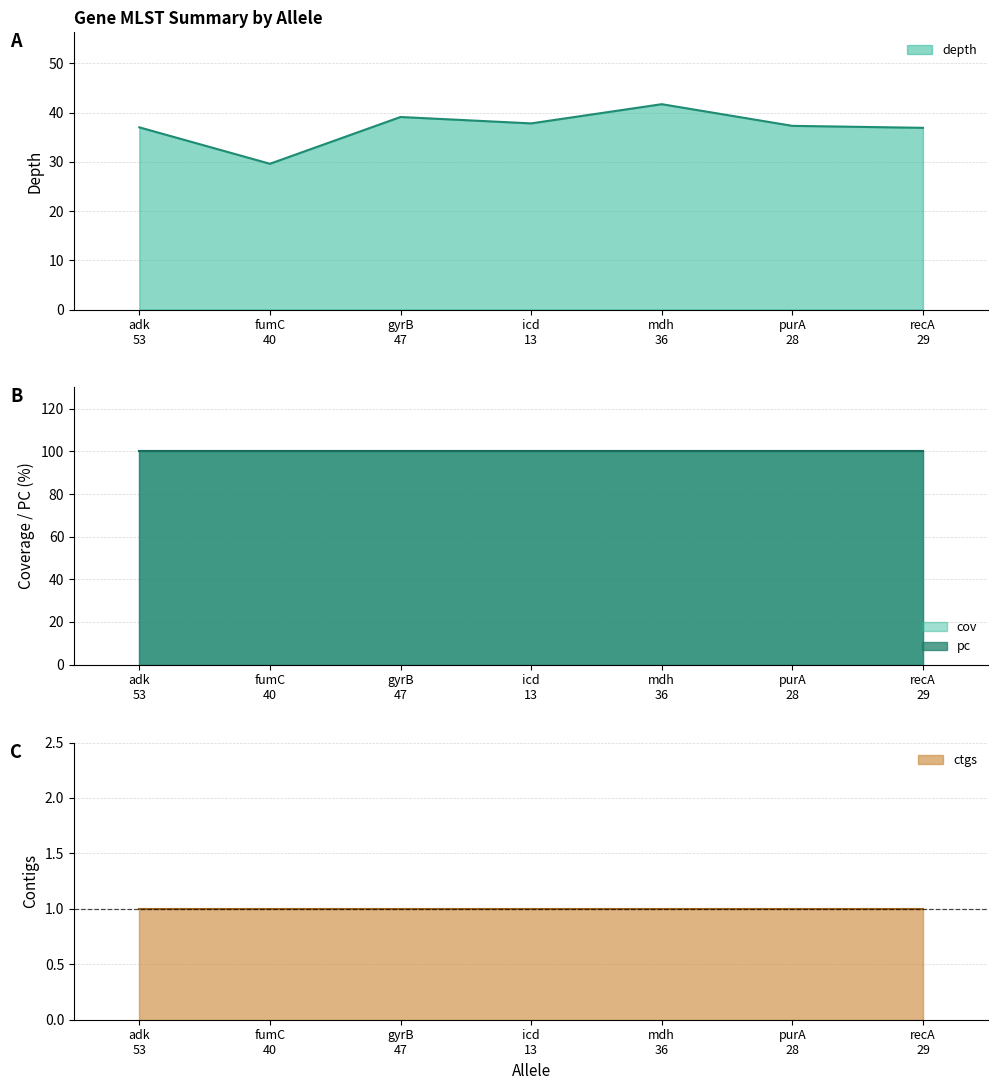

List the series in order of their peak value, lowest first.

ctgs, depth, cov, pc